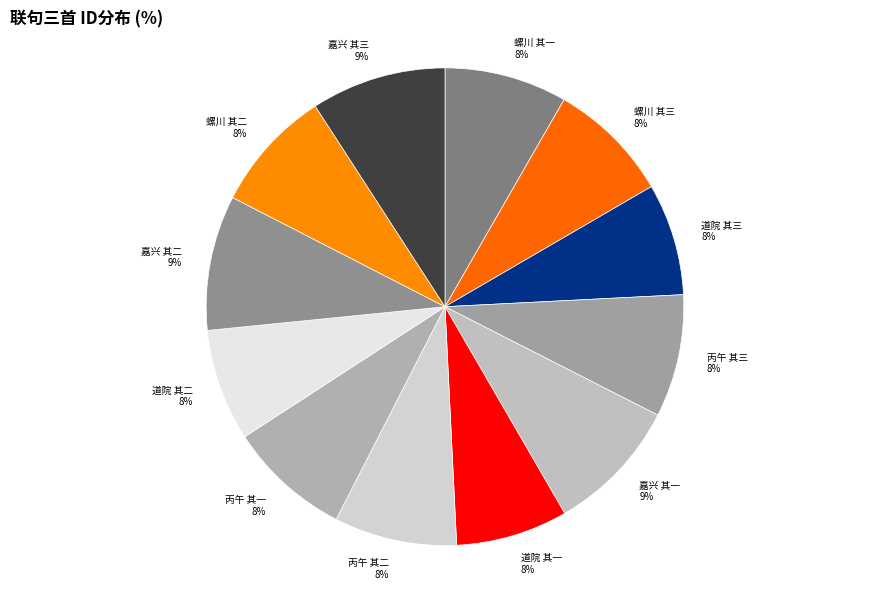

What percentage is the 嘉兴 其三 slice, to the nearest percent?

9%